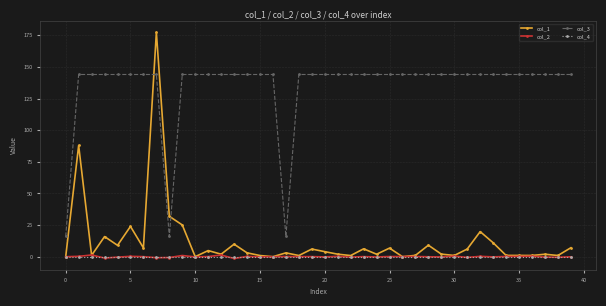

True or false: col_2 and col_3 cross at least once.

False